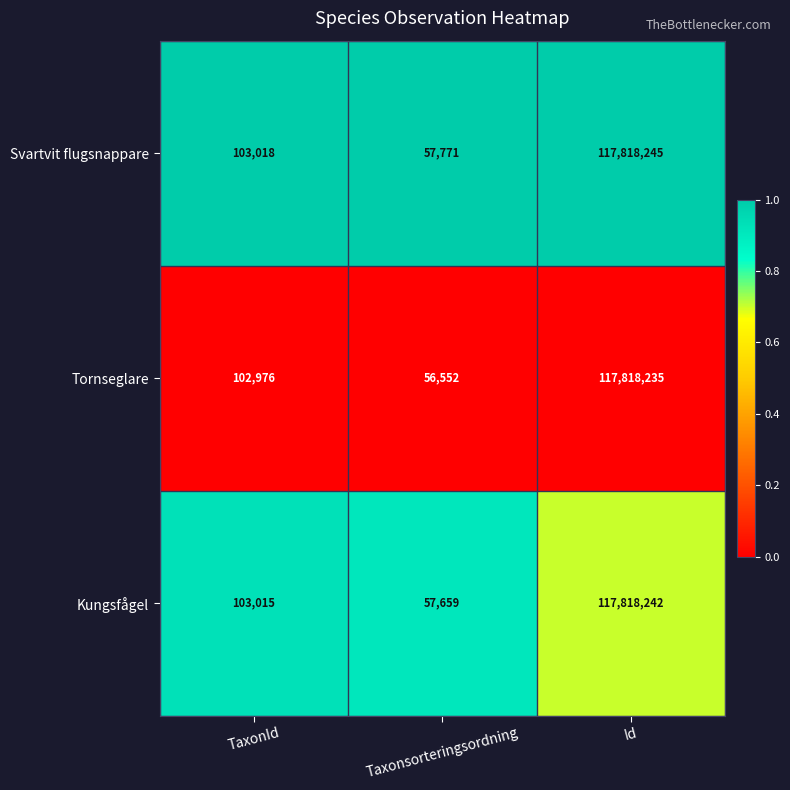

List the labels in order of Kungsfågel value, smallest first.

Taxonsorteringsordning, TaxonId, Id